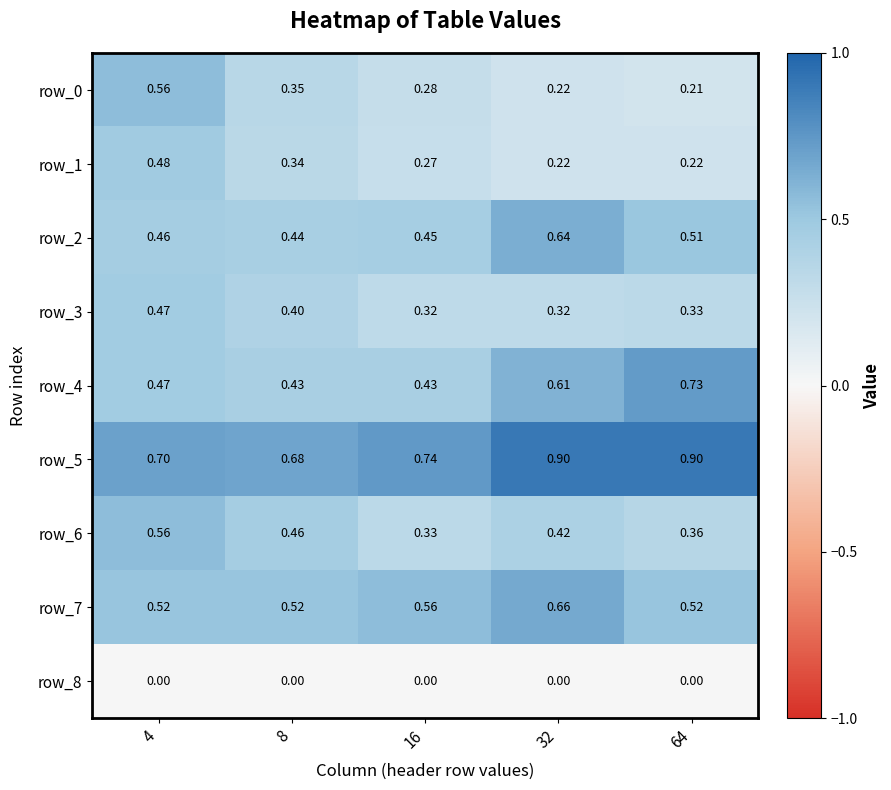

What is the greatest value displayed?

0.9